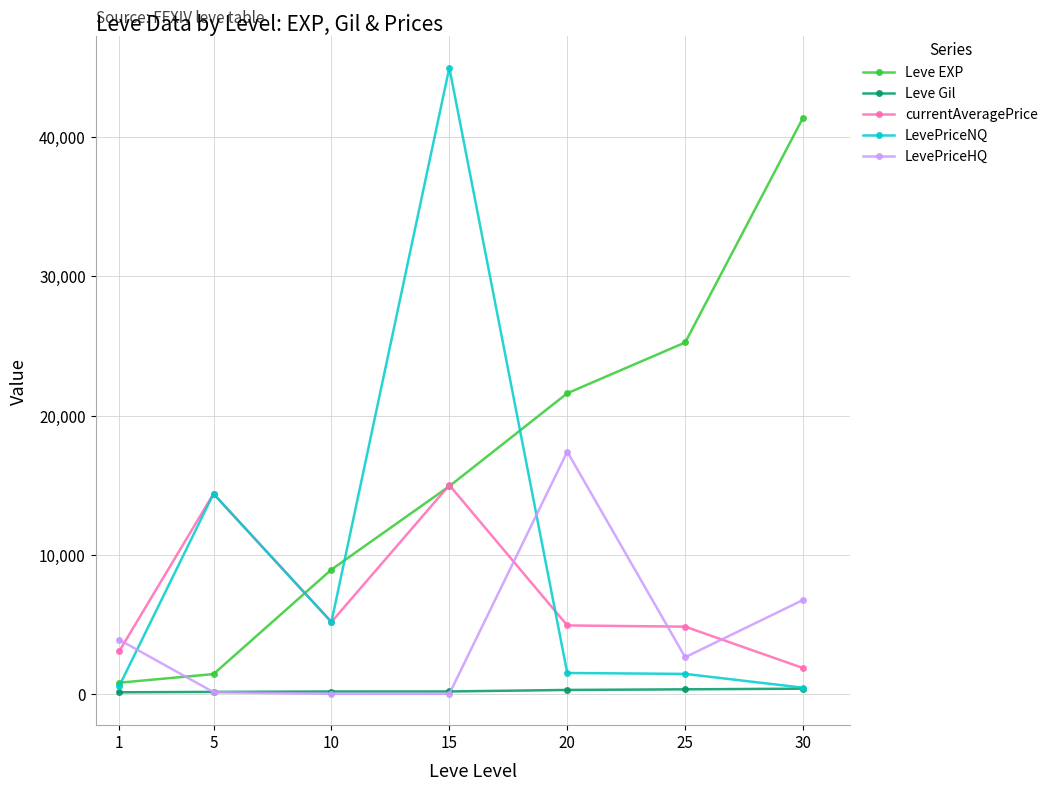

How many lines are shown in the chart?

5